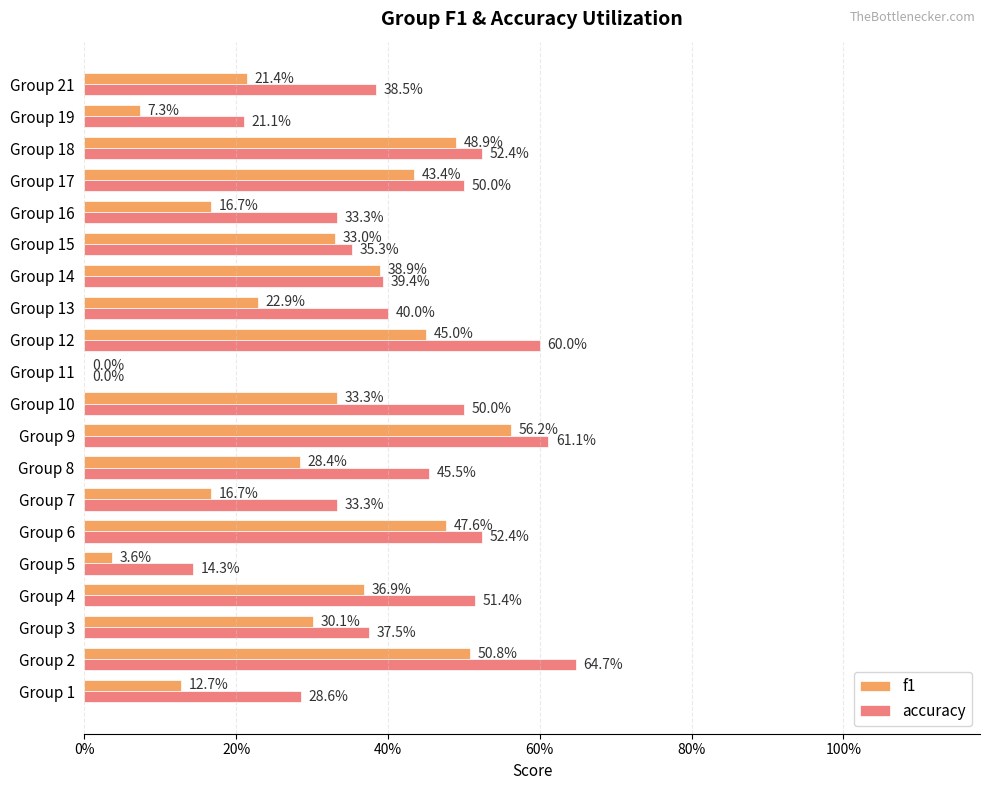

What is the sum of all f1 values?

5.9